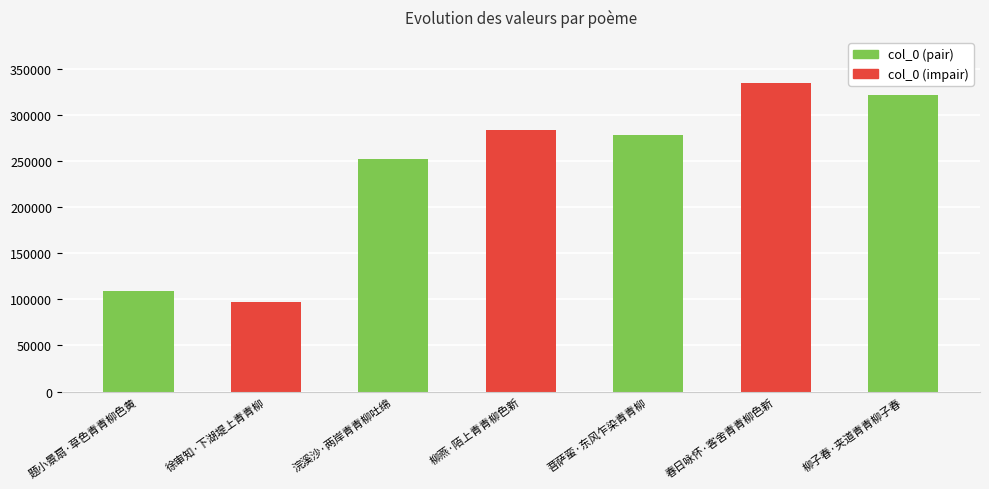

Is it true that the value at 柳燕·陌上青青柳色新 is 110093?

False